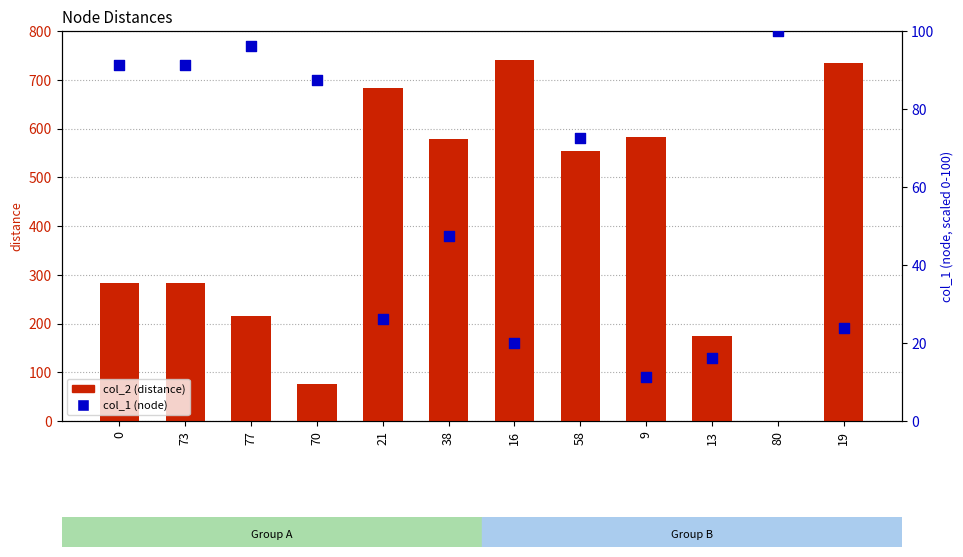

At which category is the sum across all series the highest?

16